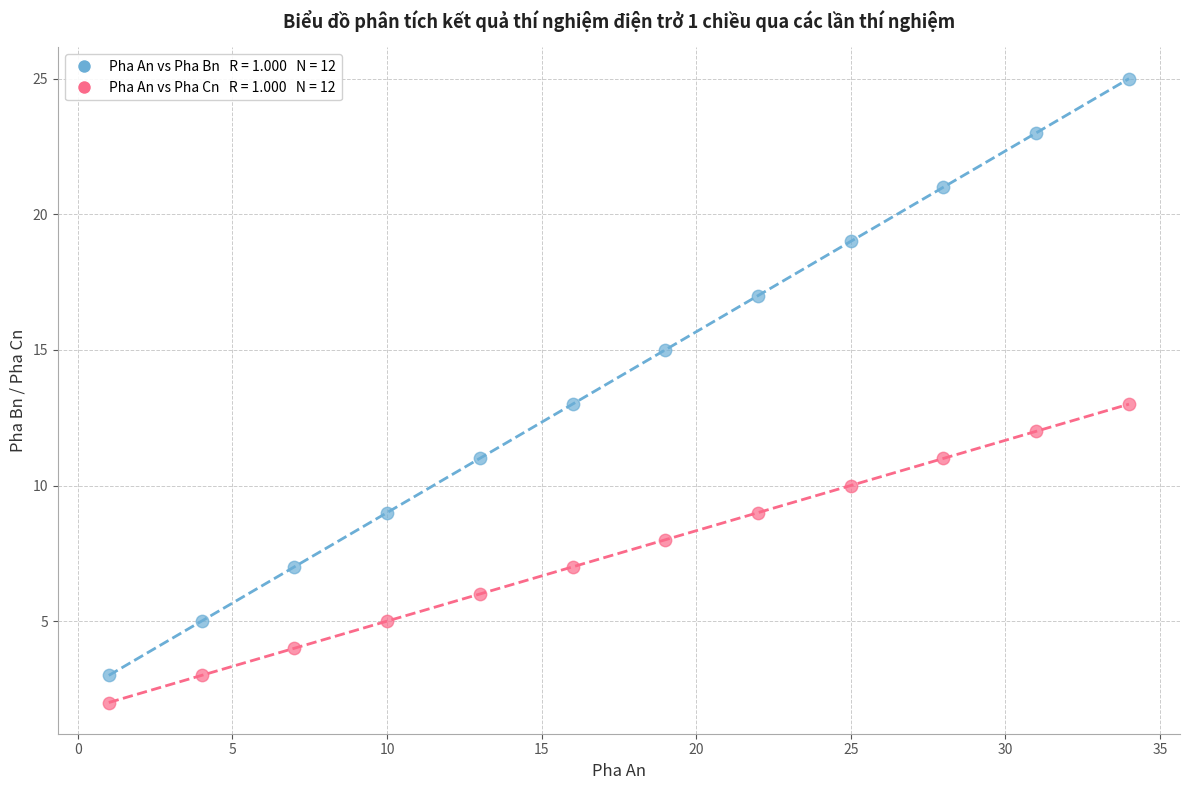

Across all data points, what is the range of Y values (max minus min)?

23